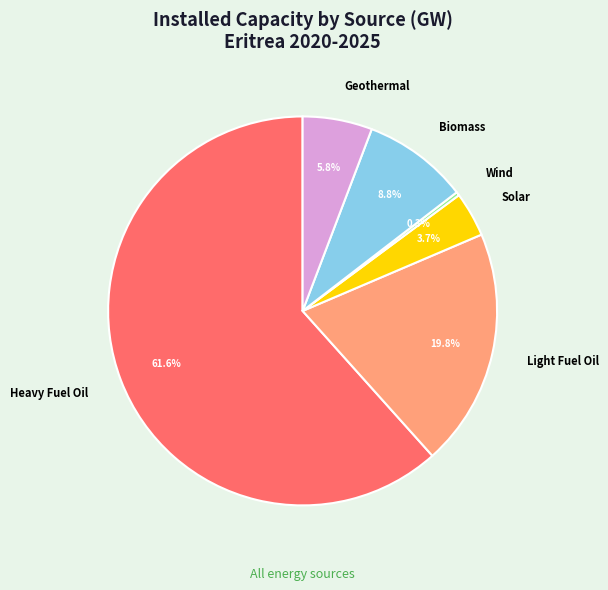

What is the smallest slice in the pie chart?

Wind